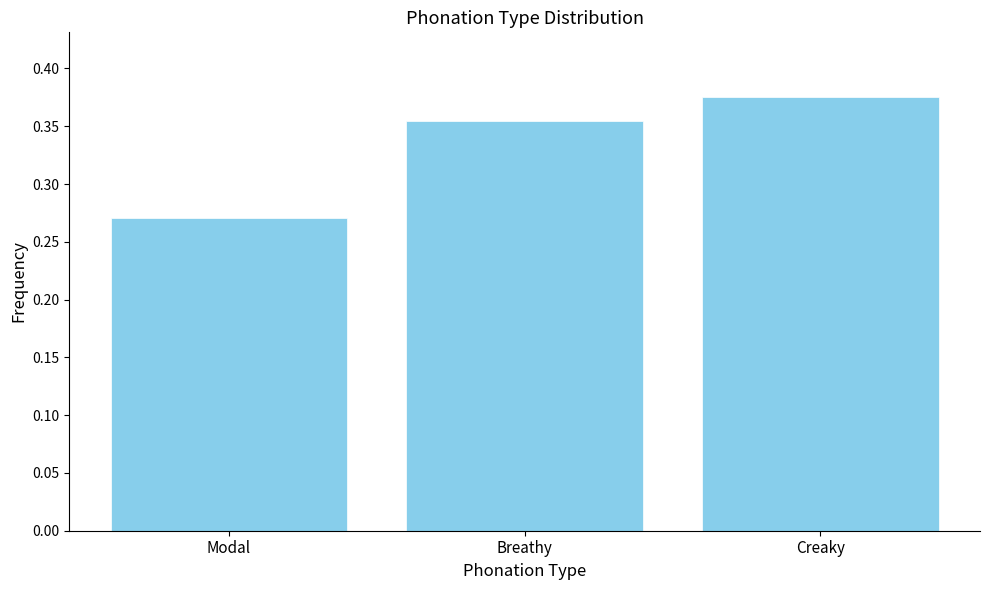

Between Modal and Creaky, which is larger?

Creaky